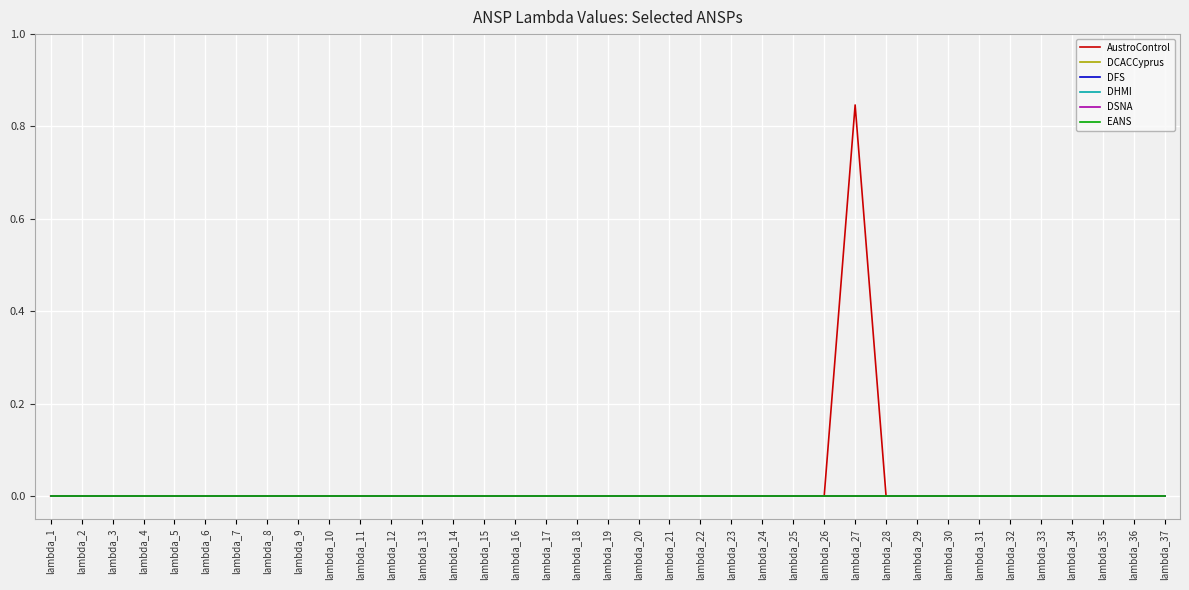

Does the chart have visible grid lines?

Yes